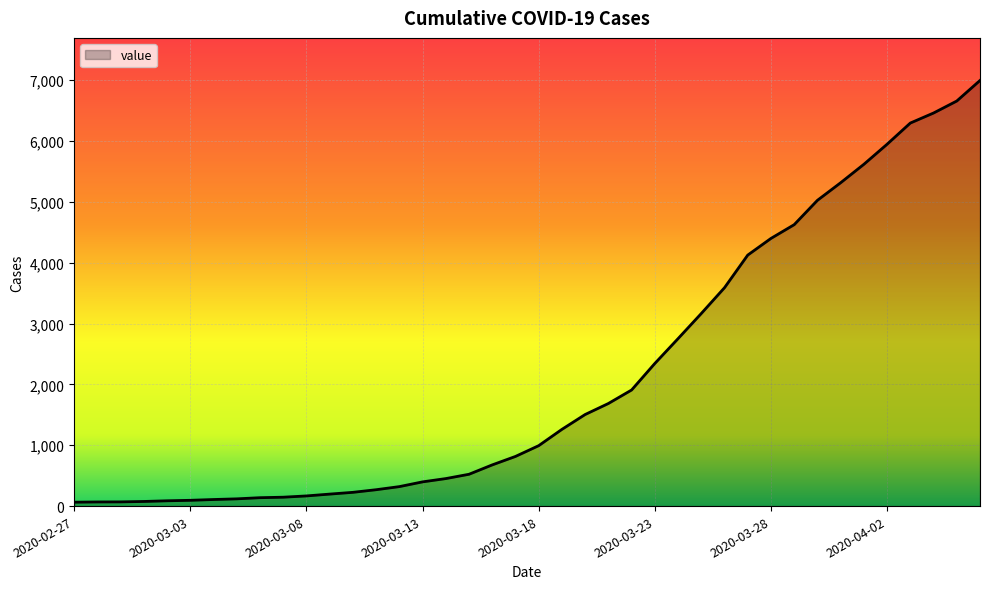

How many lines are shown in the chart?

1